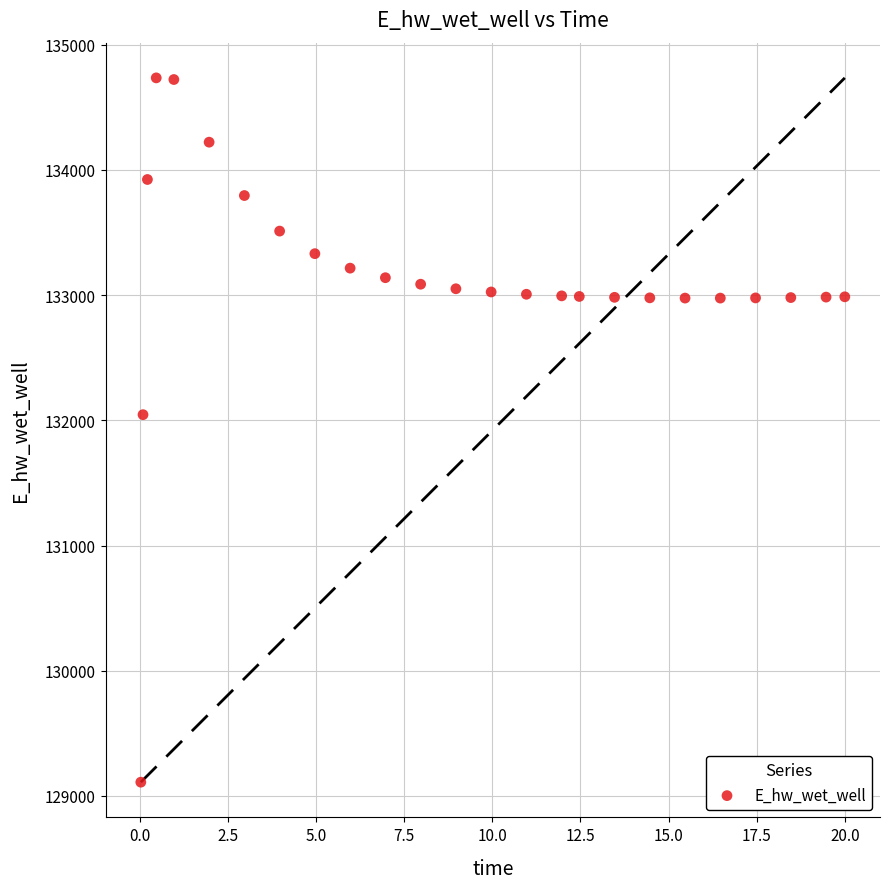

What is the range of X values (max minus min)?

20.0